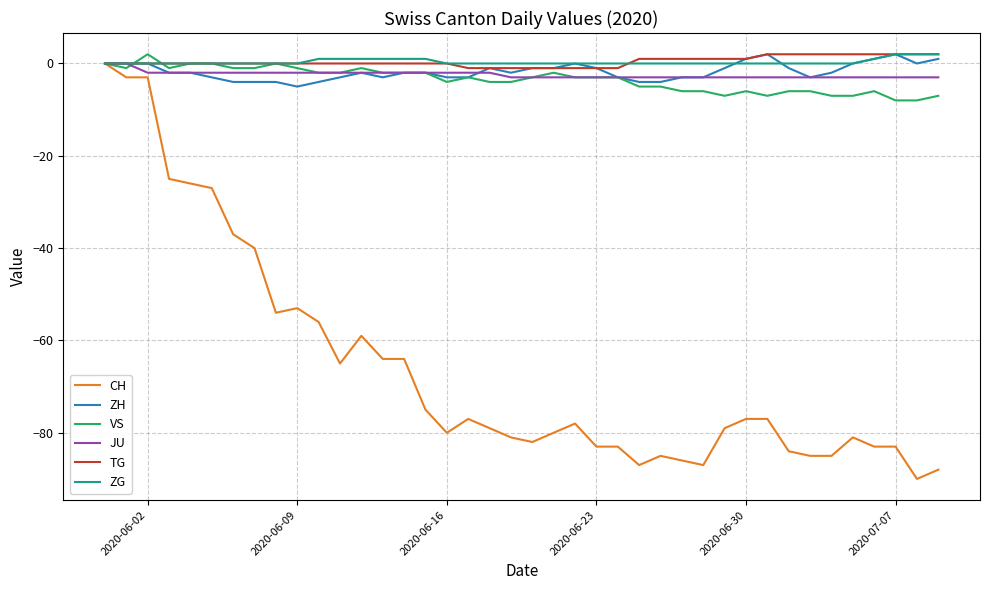

Which series has the widest spread of values?

CH